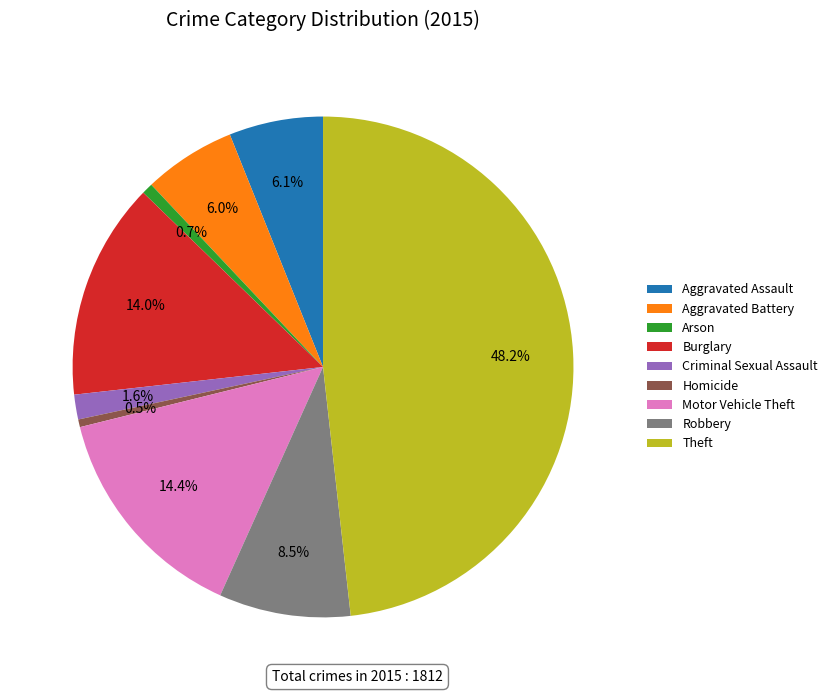

To the nearest percent, what portion does Criminal Sexual Assault represent?

2%